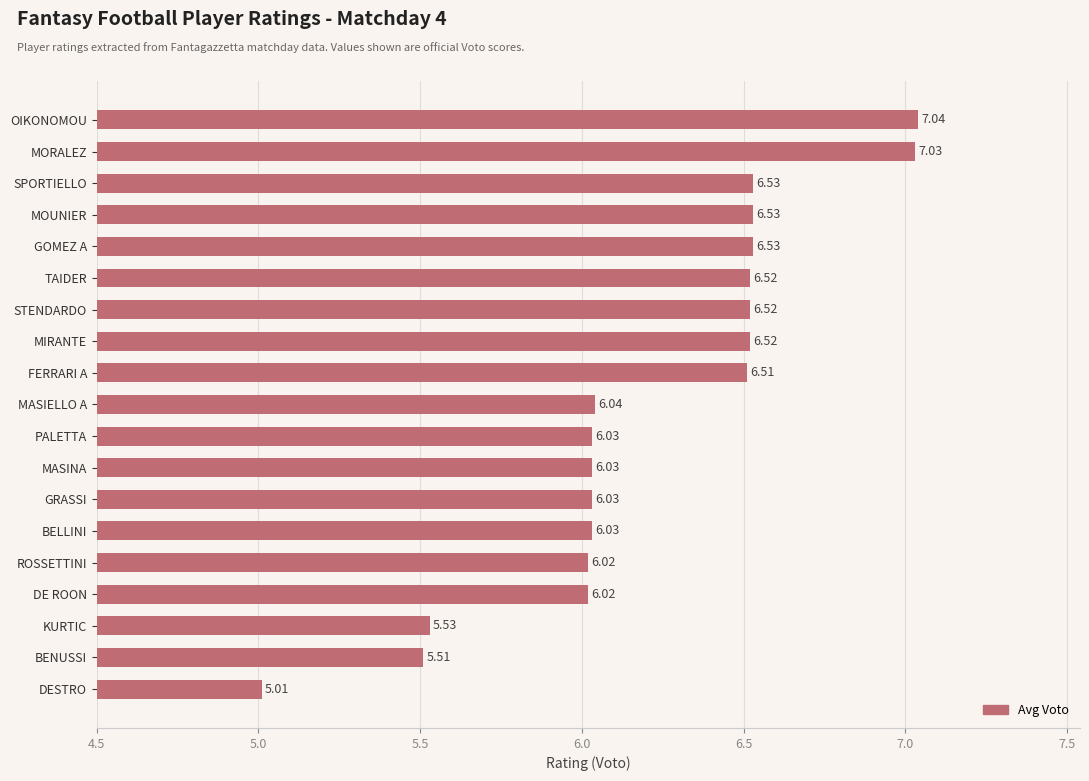

Which category has the lowest value across all series?

DESTRO